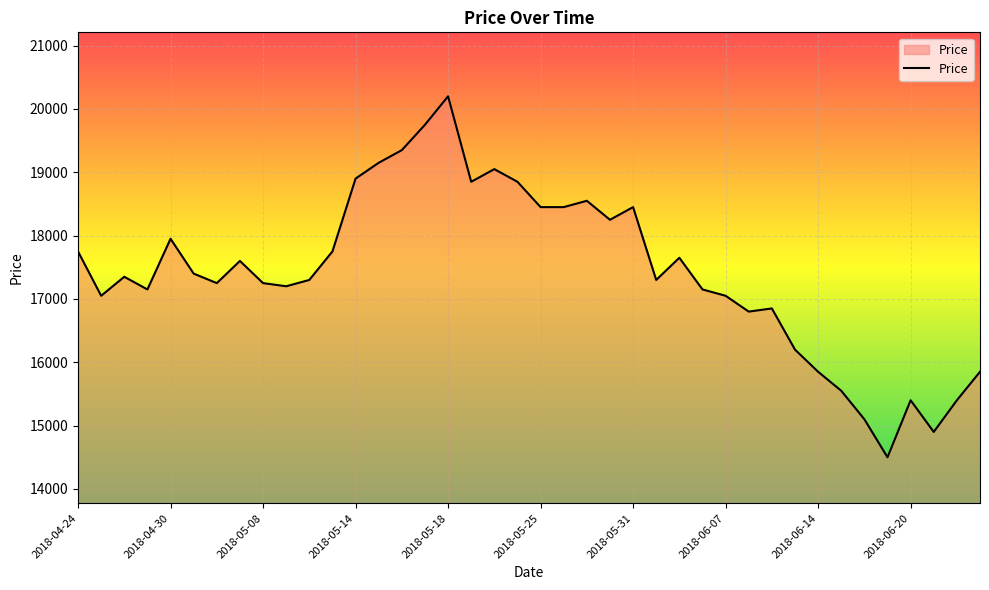

What is the maximum value shown in the chart?

20200